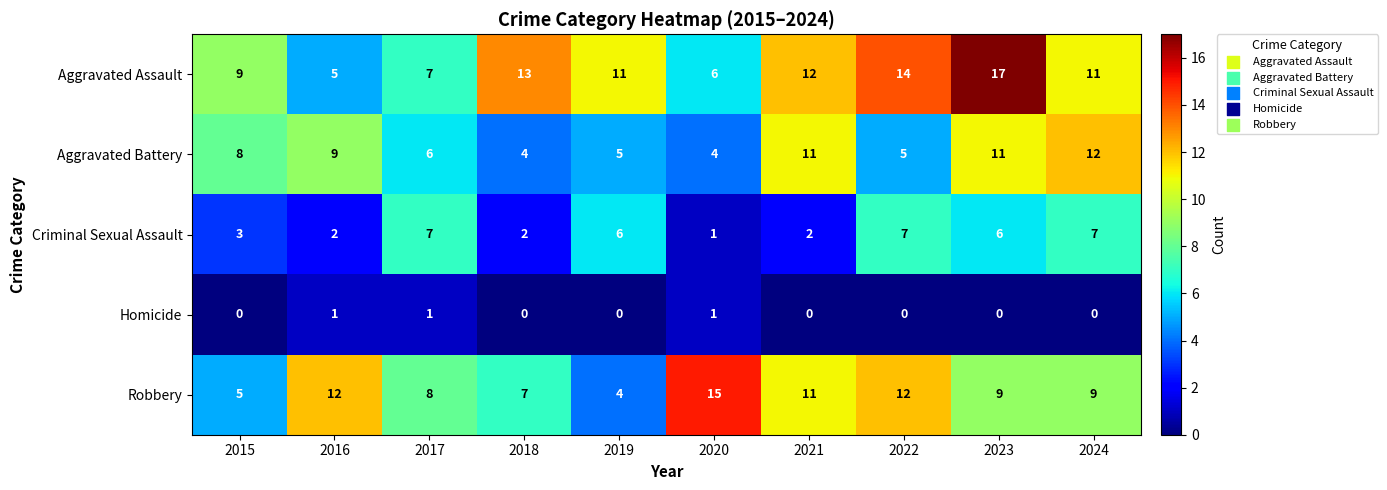

Where is Aggravated Battery nearest to the value 8?

2015